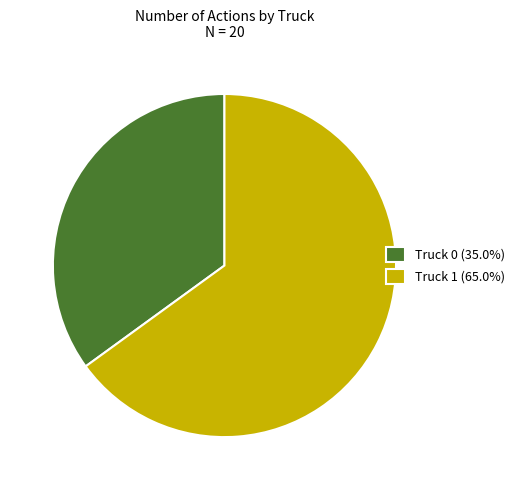

Count the number of slices in the pie.

2